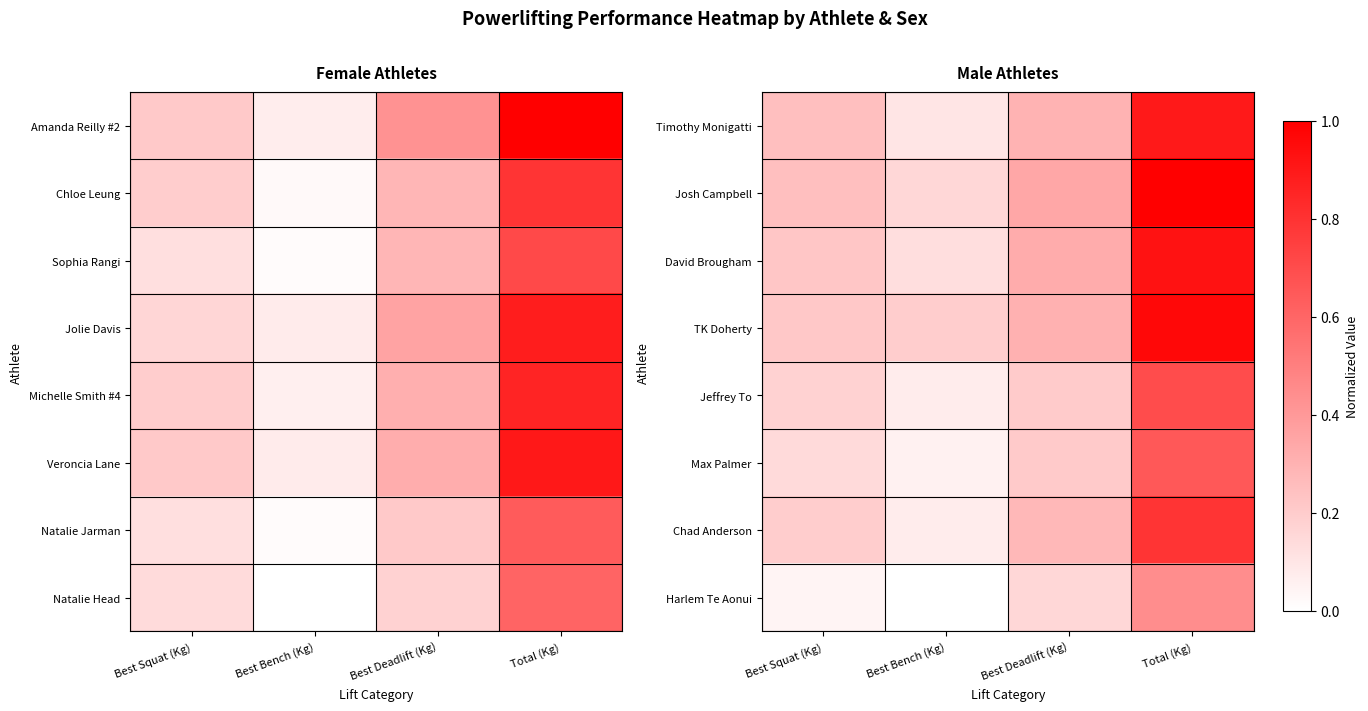

List the series in order of their peak value, lowest first.

Harlem Te Aonui, Max Palmer, Jeffrey To, Chad Anderson, Timothy Monigatti, David Brougham, TK Doherty, Josh Campbell